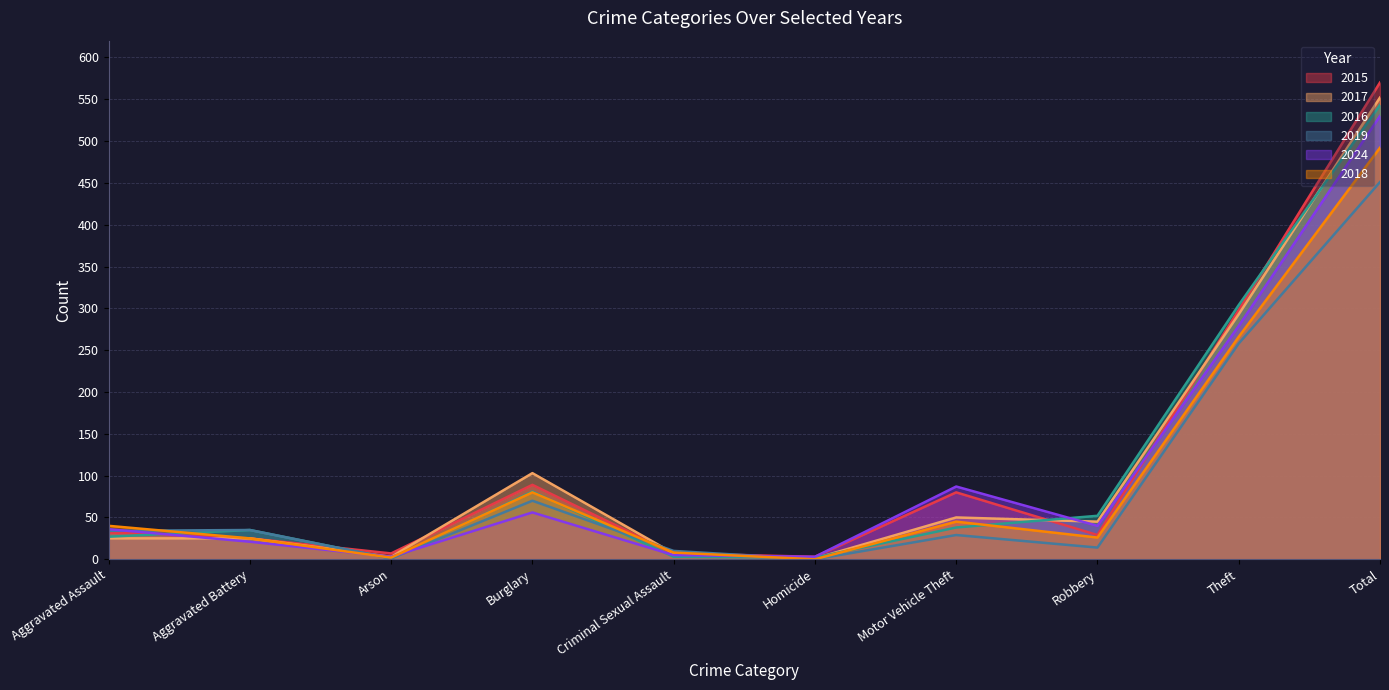

The value of 2018 at Homicide is 0. True or false?

True